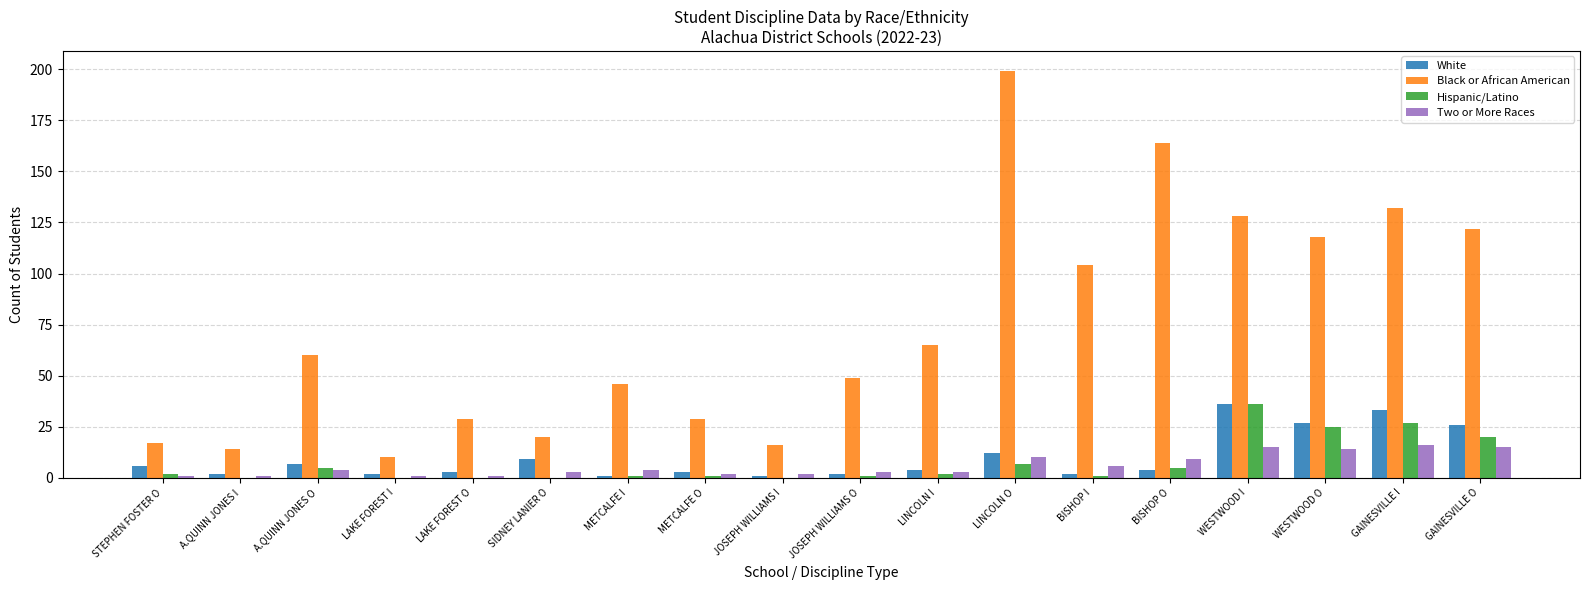

What is the maximum value for White?

36